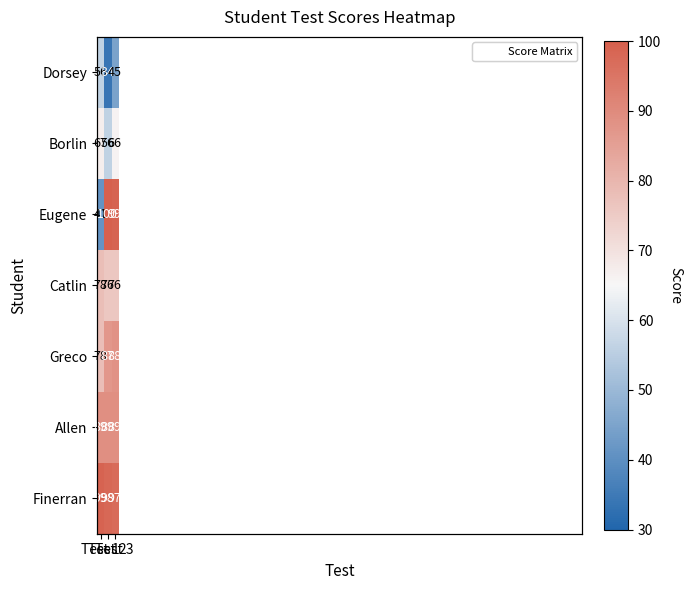

What is the total value across all series at Test 2?

451